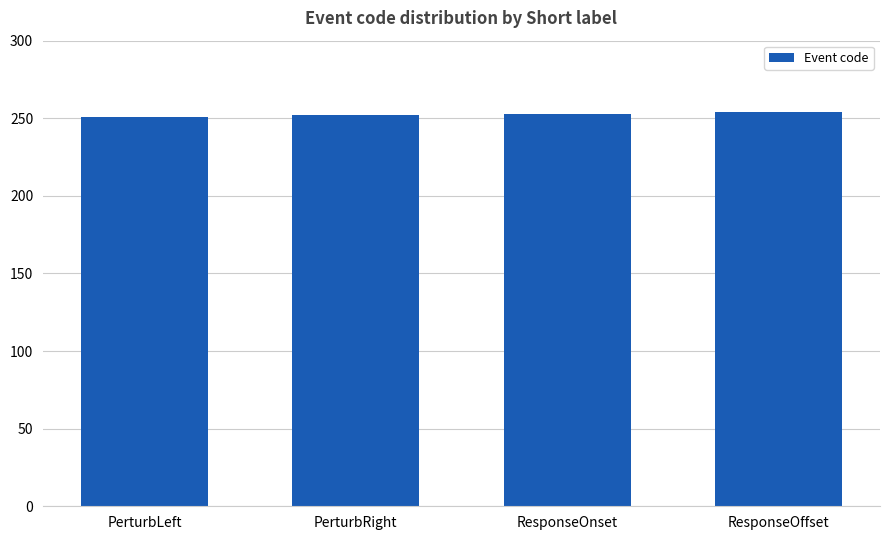

What is the smallest value displayed?

251